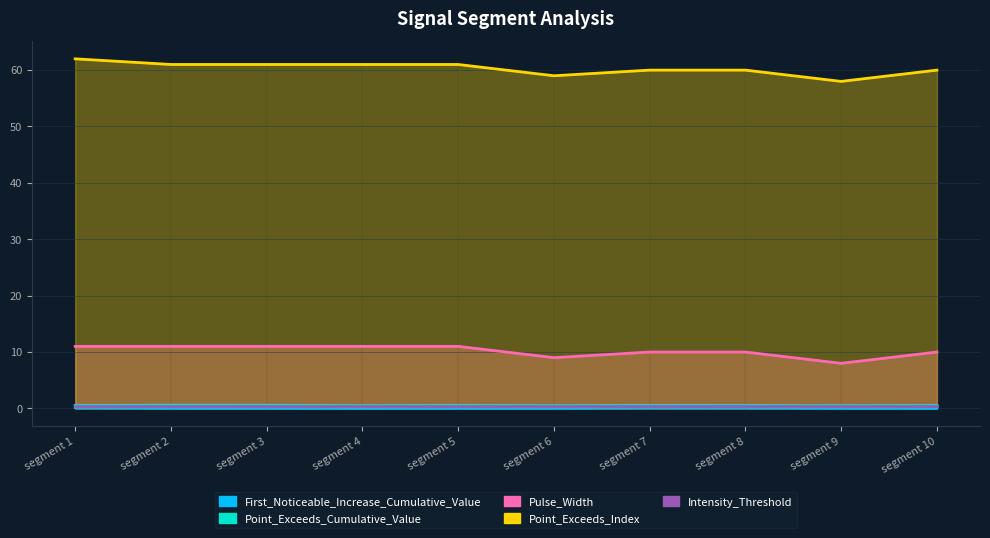

What is the value of the Point_Exceeds_Cumulative_Value point at the 1st from the left?

0.5